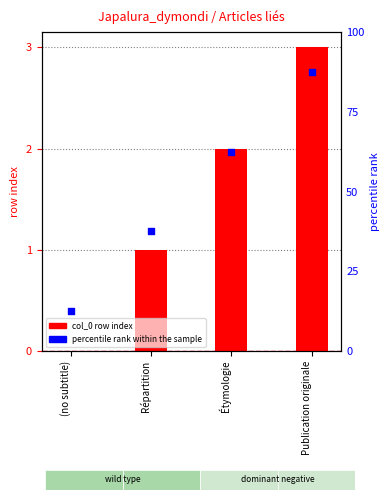

What are all the series names shown in the legend?

col_0 (row index), percentile rank within the sample